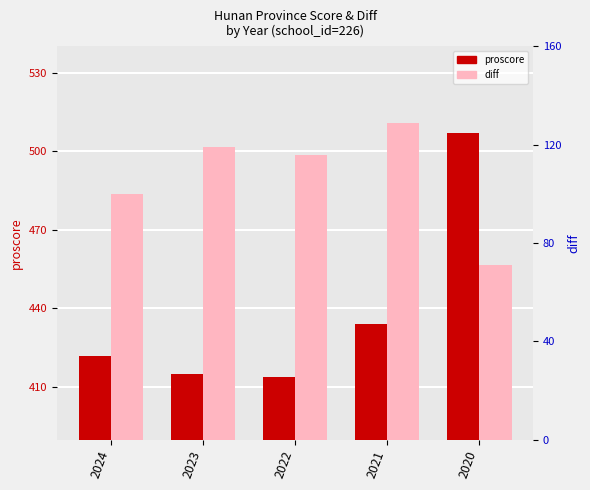

At how many categories does at least one series exceed 198?

5